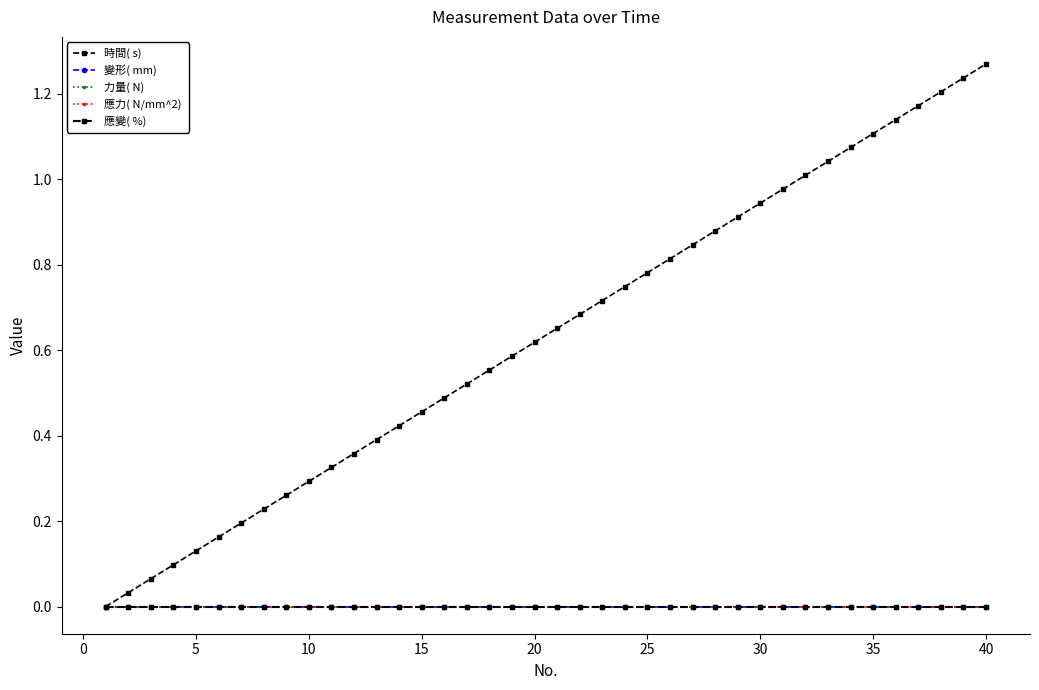

The 力量( N)  series shows 0.0 at 29. True or false?

True